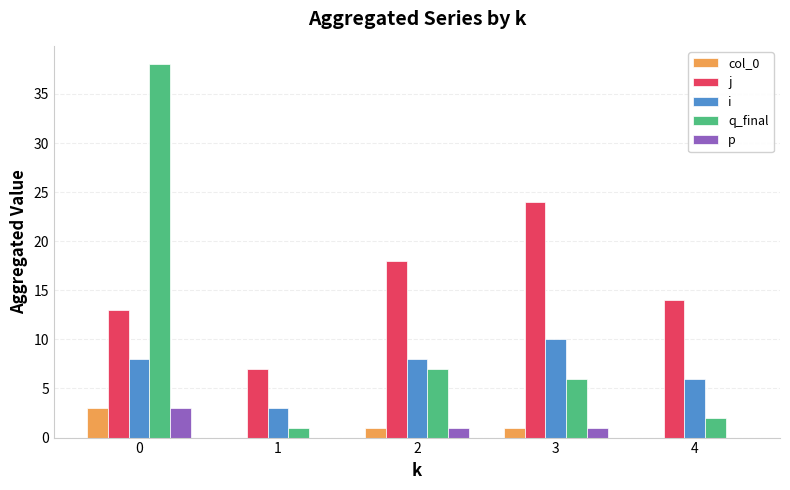

What is the sum of all i values?

35